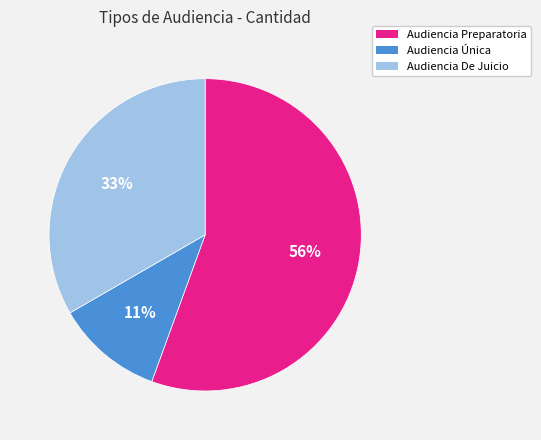

What percentage is the Audiencia De Juicio slice, to the nearest percent?

33%